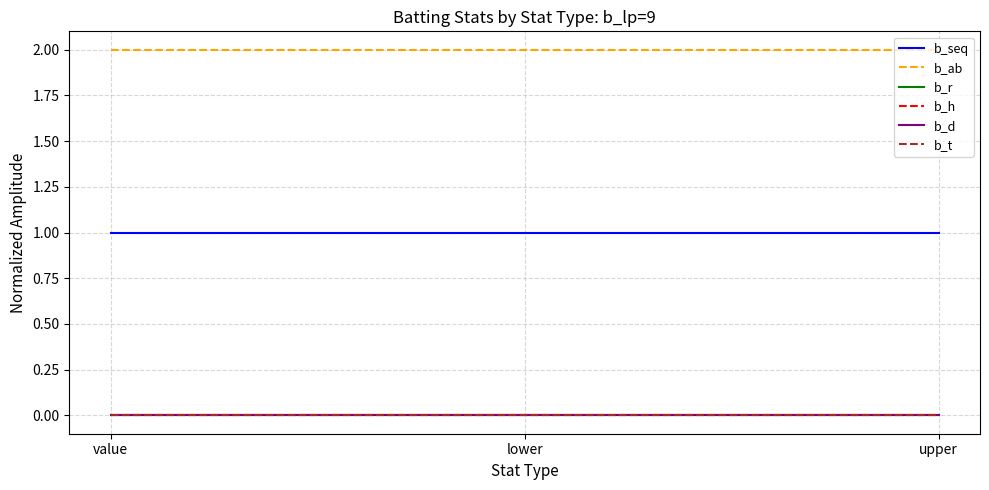

Does the chart display data point markers on the line(s)?

No